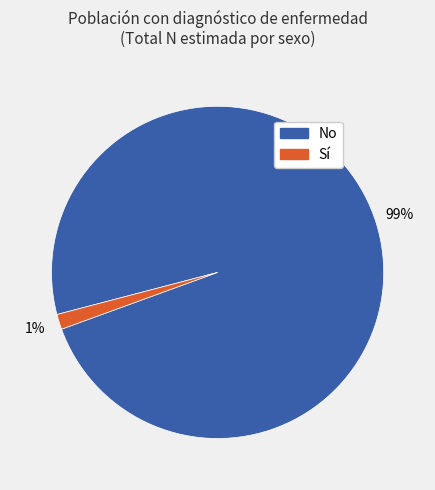

How many slices are in this pie chart?

2